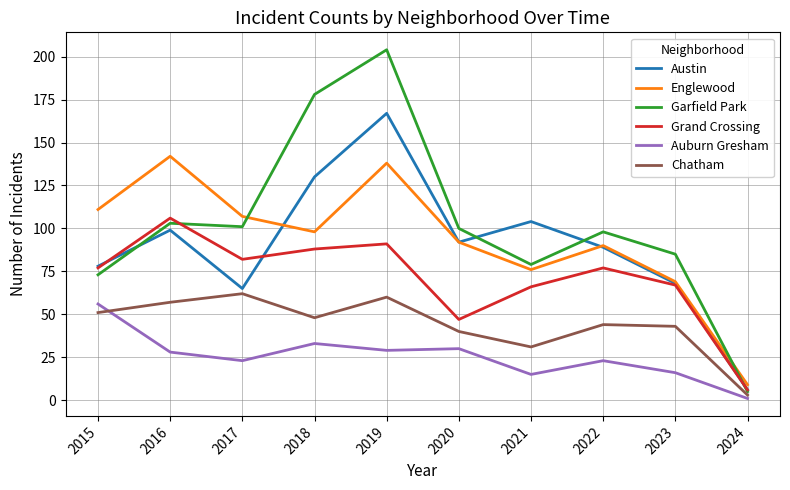

What is the difference between the Austin values at 2024 and 2022?

83